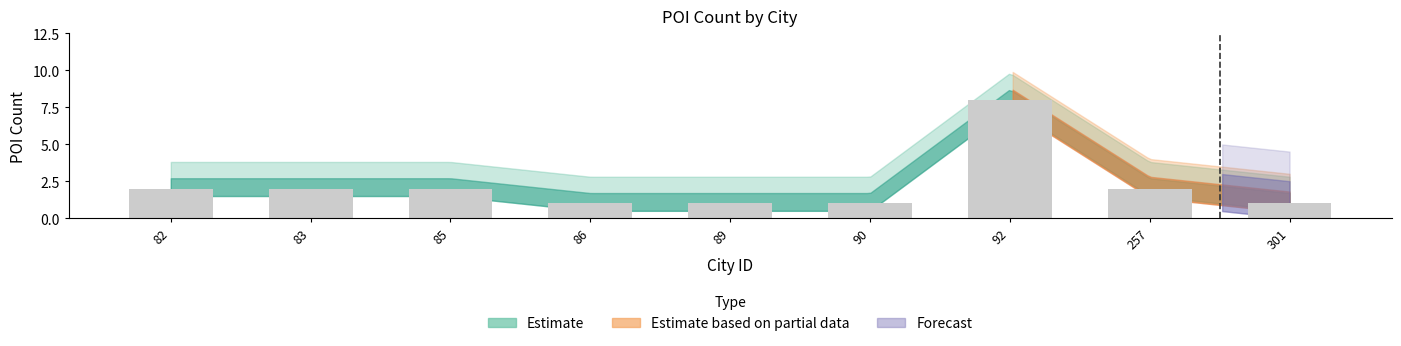

Which label corresponds to the largest value in the chart?

92